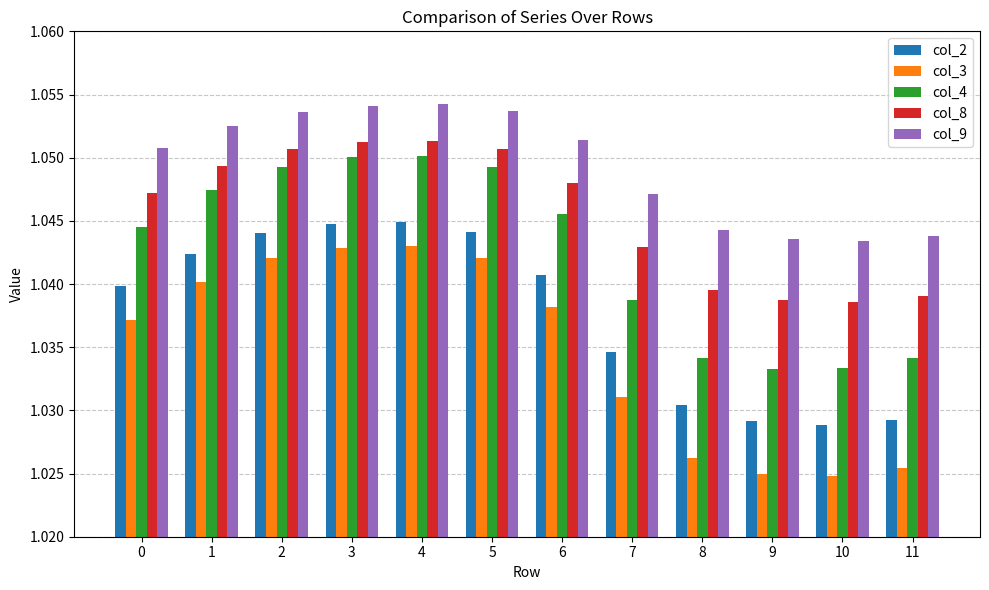

What are all the series names shown in the legend?

col_2, col_3, col_4, col_8, col_9